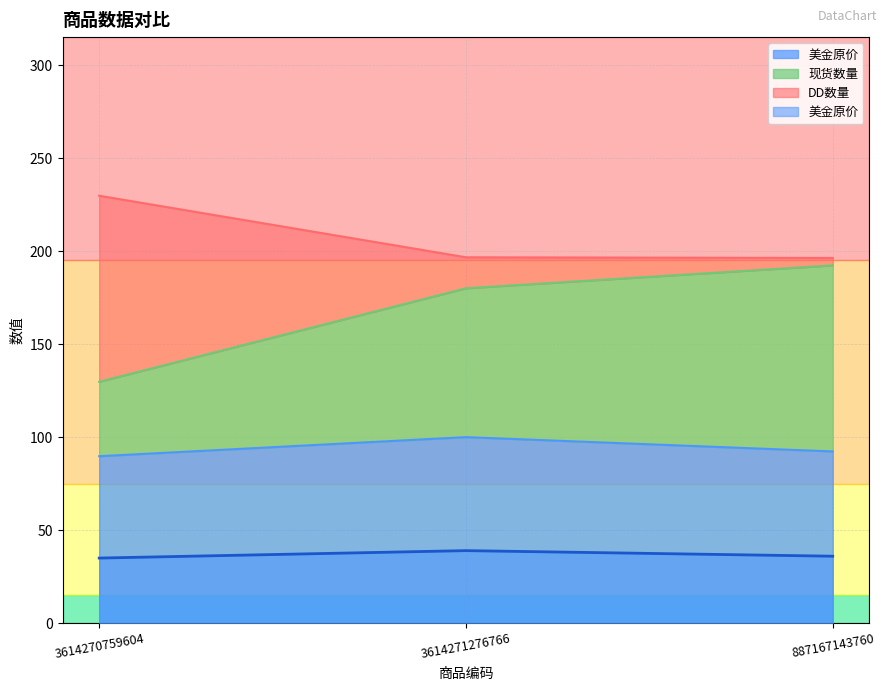

How many categories are shown in the chart?

3